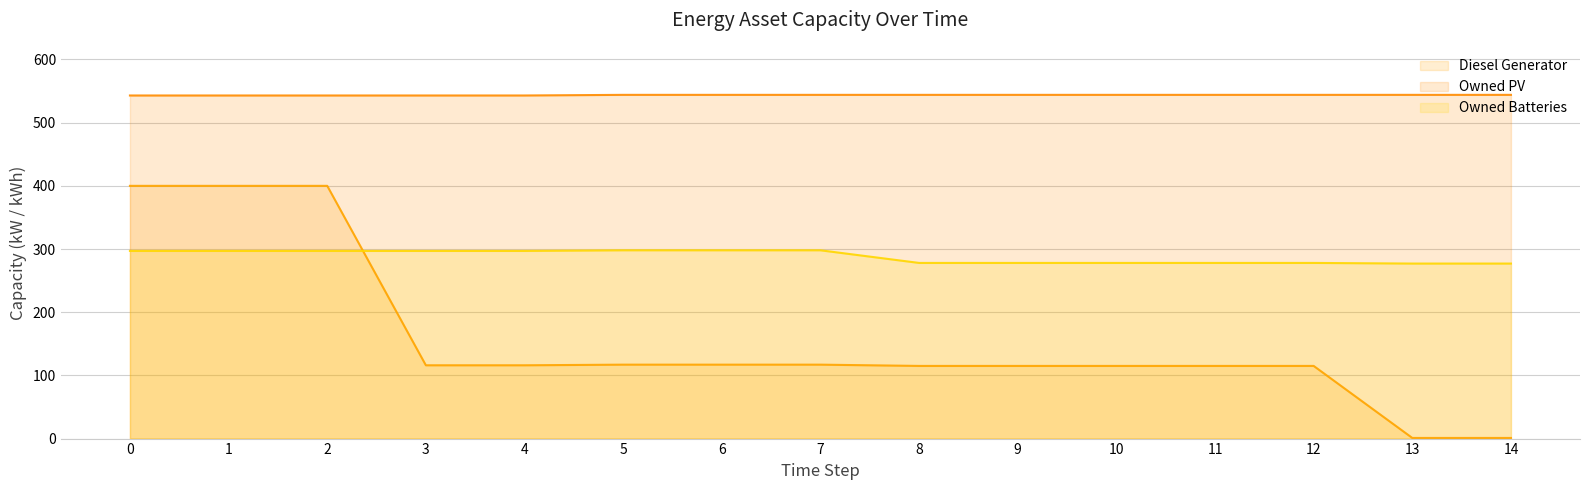

The Diesel Generator series shows 115 at 9. True or false?

True